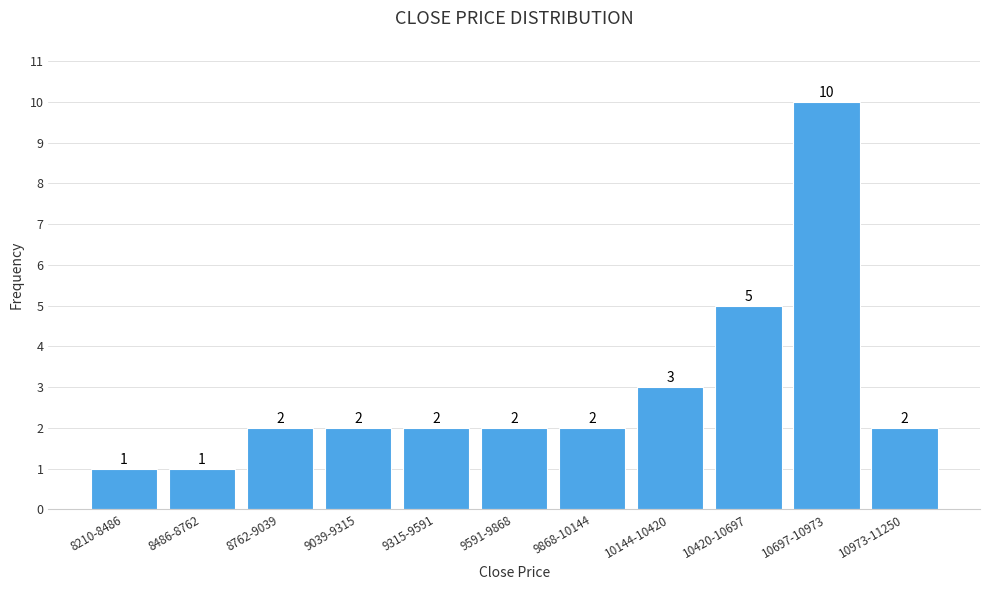

Reading right to left, what are all the values shown in this chart?

10973-11250=2	10697-10973=10	10420-10697=5	10144-10420=3	9868-10144=2	9591-9868=2	9315-9591=2	9039-9315=2	8762-9039=2	8486-8762=1	8210-8486=1